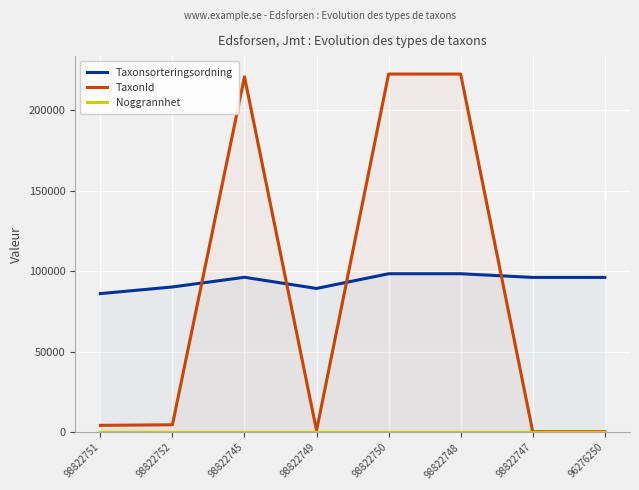

Reading right to left, transcribe all the data shown in this chart.

Taxonsorteringsordning: 96239	96239	98520	98520	89392	96334	90319	86196
TaxonId: 504	504	222498	222498	1202	220787	4769	4405
Noggrannhet: 10	25	25	25	25	25	25	25